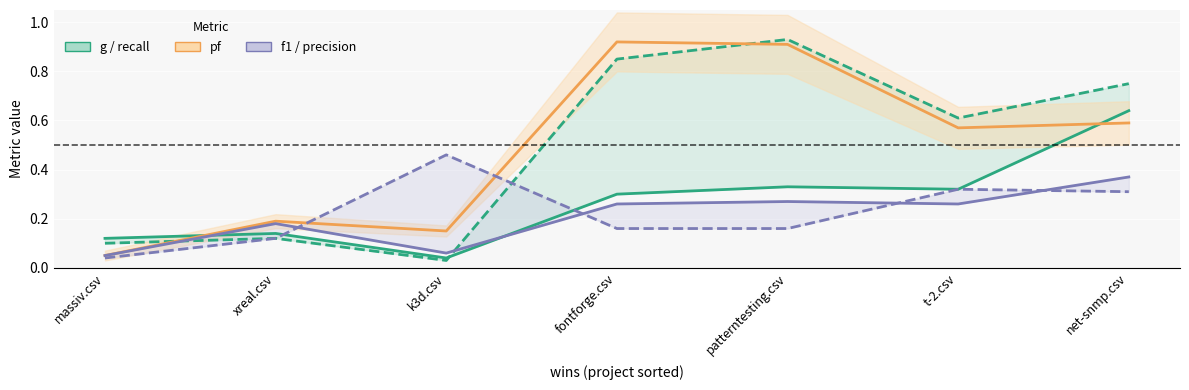

Where is pf nearest to the value 0?

massiv.csv